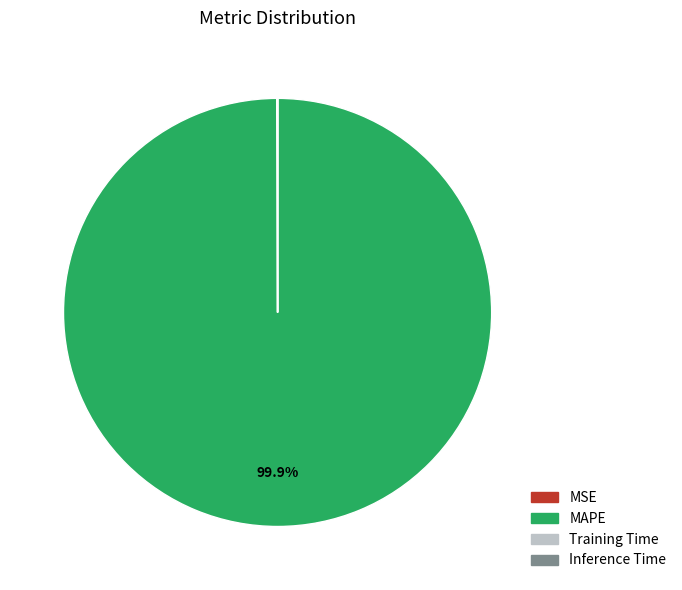

Which category has the biggest portion of the pie?

MAPE